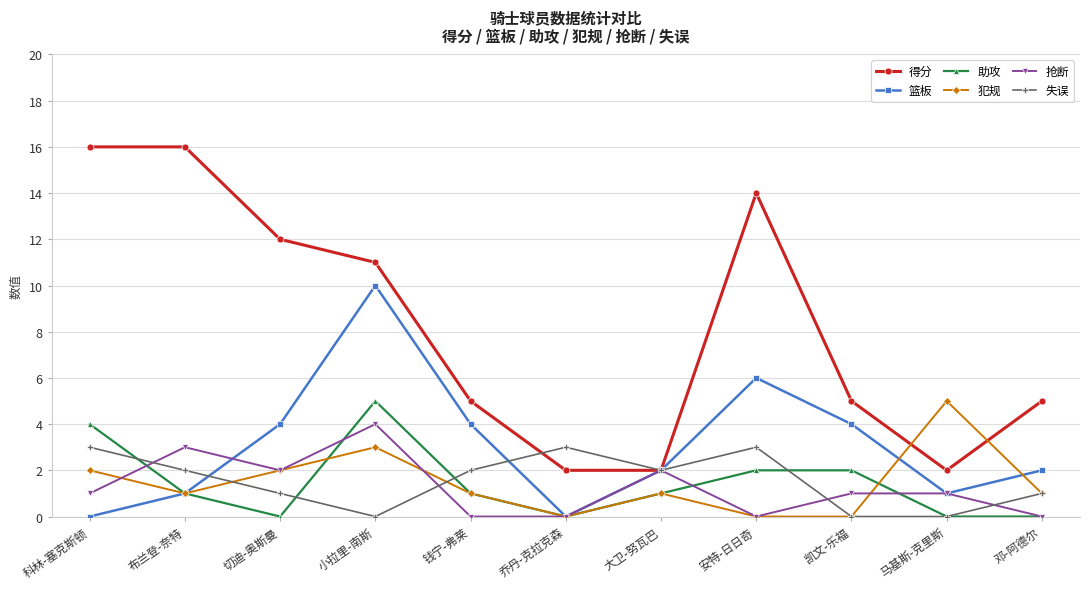

What is the sum of the 失误 values at 布兰登-奈特 and 马基斯-克里斯?

2